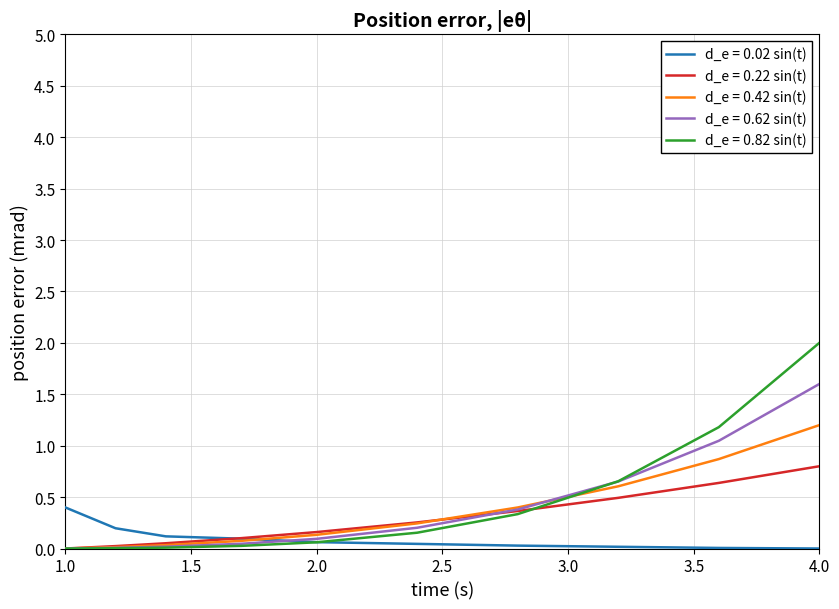

Rank the series by their maximum value, from highest to lowest.

d_e = 0.82 sin(t), d_e = 0.62 sin(t), d_e = 0.42 sin(t), d_e = 0.22 sin(t), d_e = 0.02 sin(t)